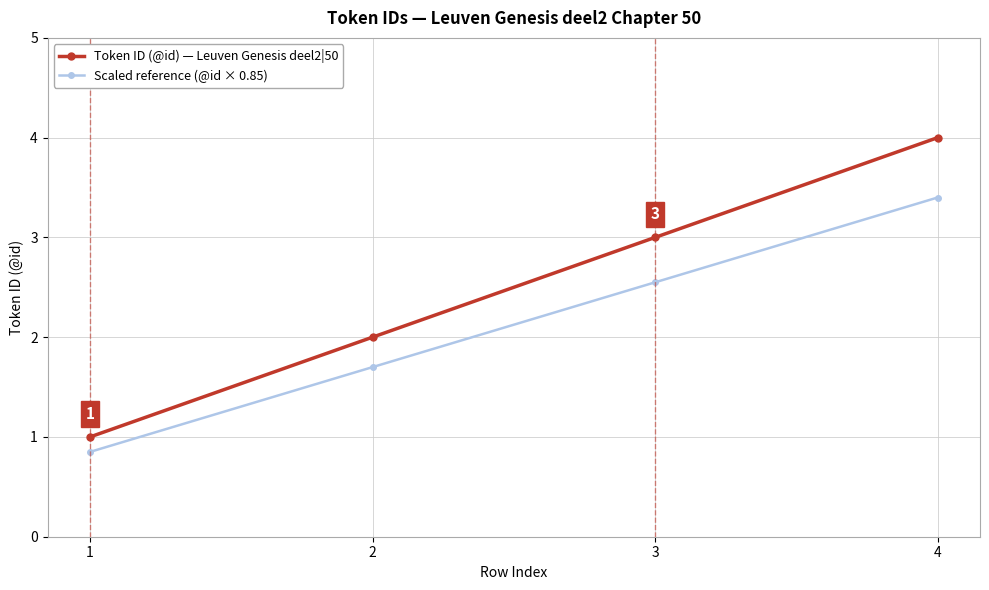

Between 2 and 3, which series saw the biggest shift?

Token ID (@id) — Leuven Genesis deel2|50